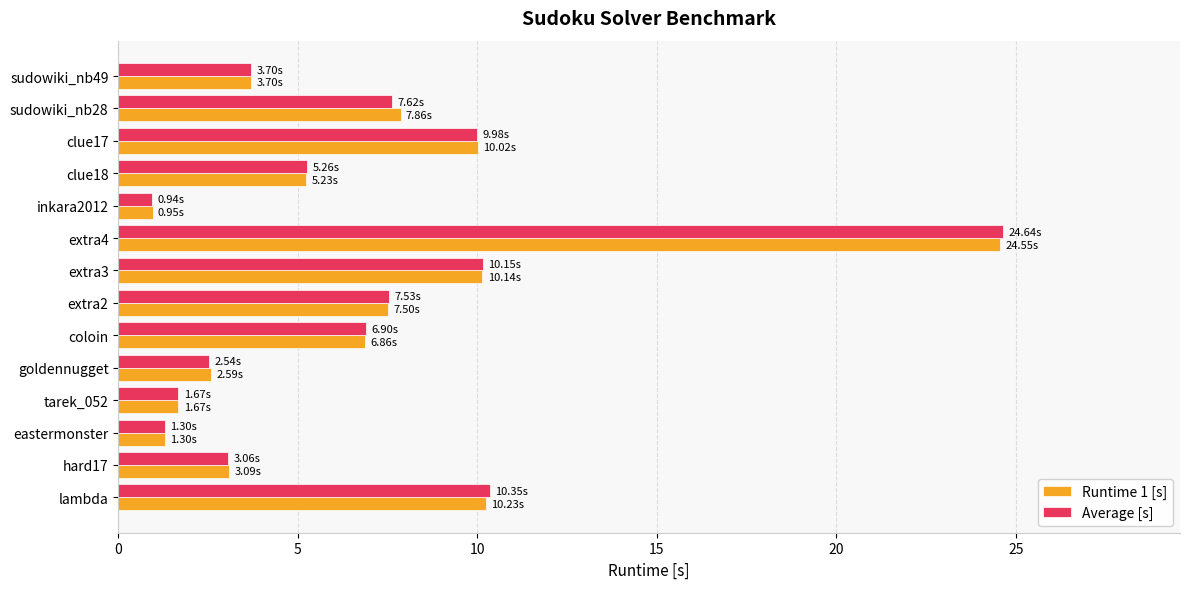

Which series has the widest spread of values?

Average [s]